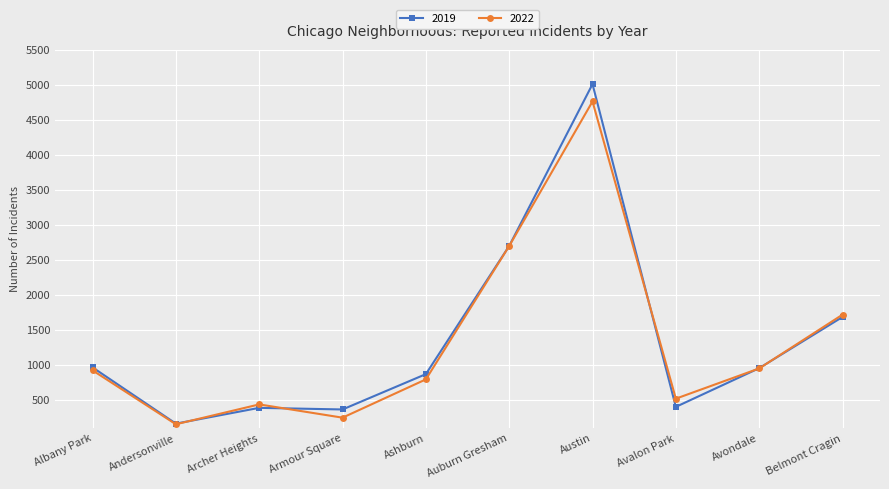

What is the total value across all series at Auburn Gresham?

5399